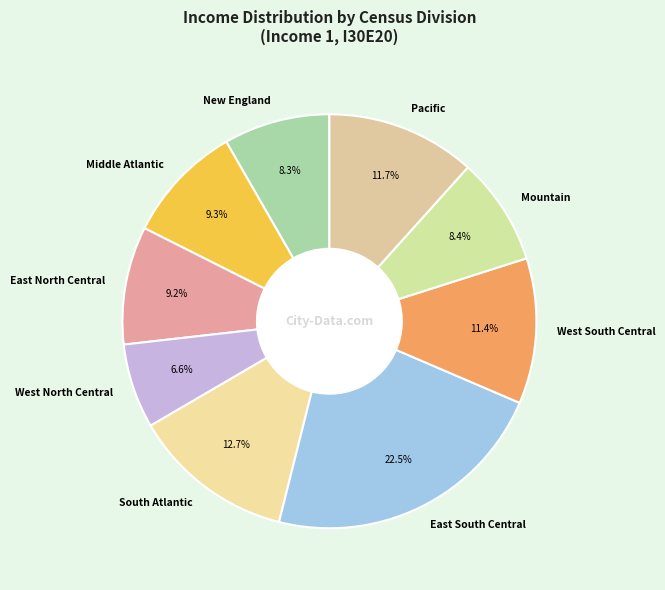

To the nearest percent, what is the difference between the largest and smallest slice percentages?

16%